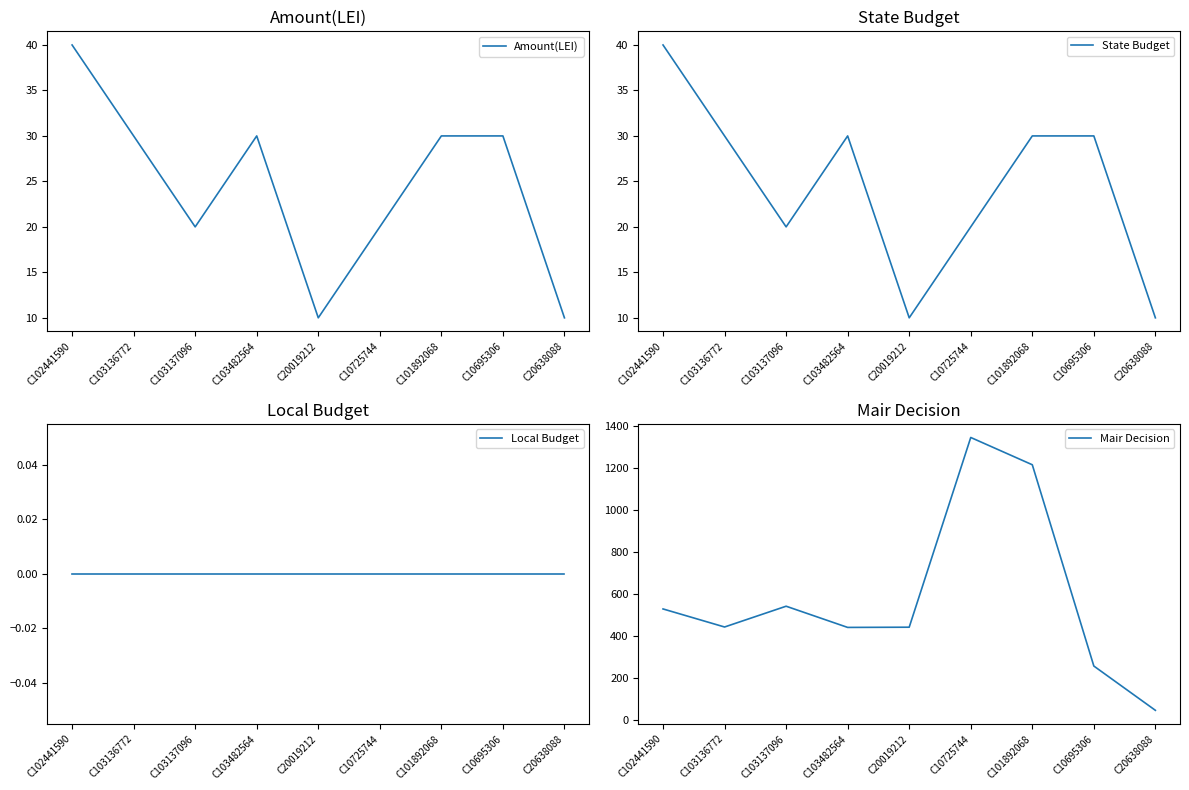

Which has a higher value, C101892068 or C102441590?

C102441590